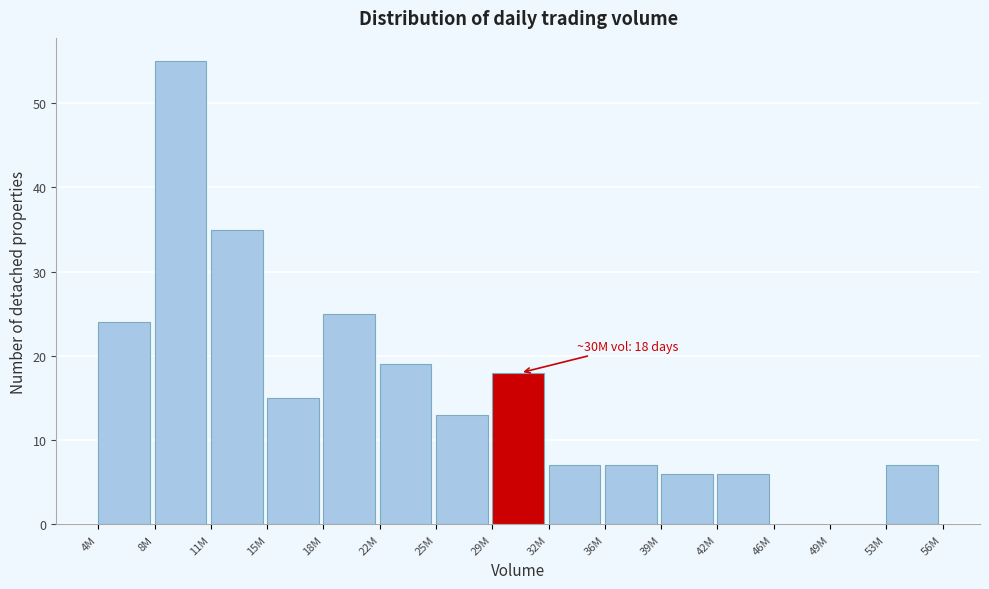

Reading right to left, list all the values displayed in this chart.

53M=7	49M=0	46M=0	42M=6	39M=6	36M=7	32M=7	29M=18	25M=13	22M=19	18M=25	15M=15	11M=35	8M=55	4M=24